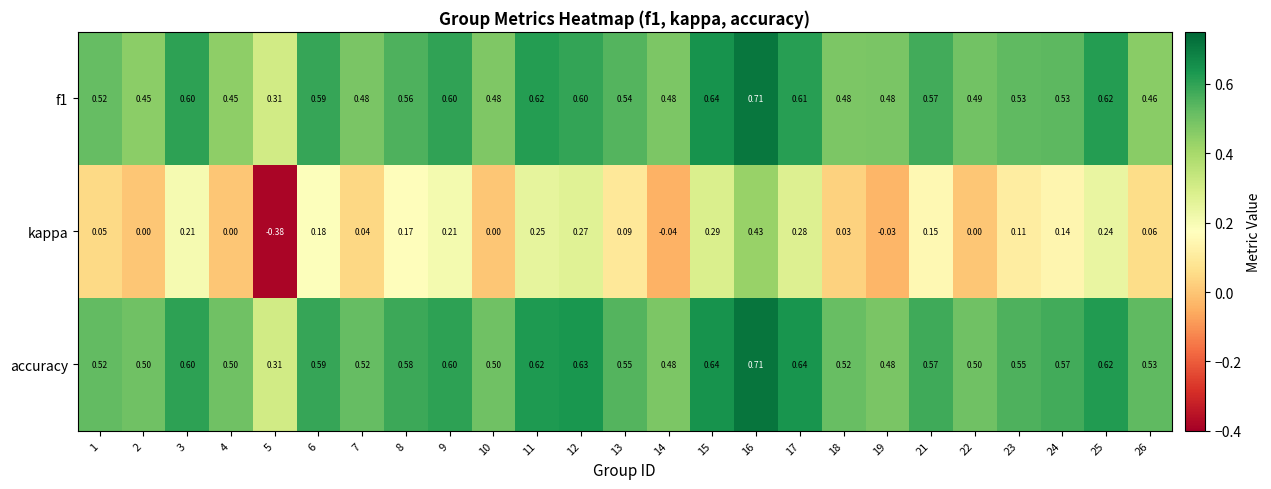

Which series has the widest spread of values?

kappa